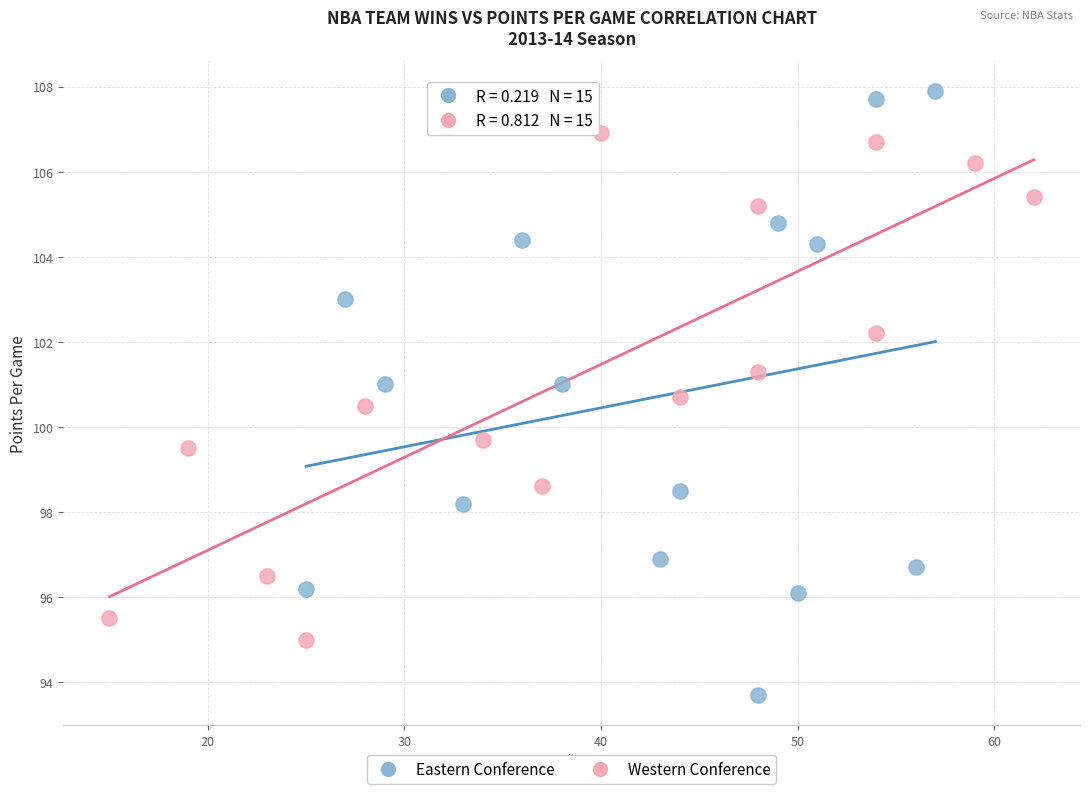

Which series reaches the minimum Y coordinate?

Eastern Conference